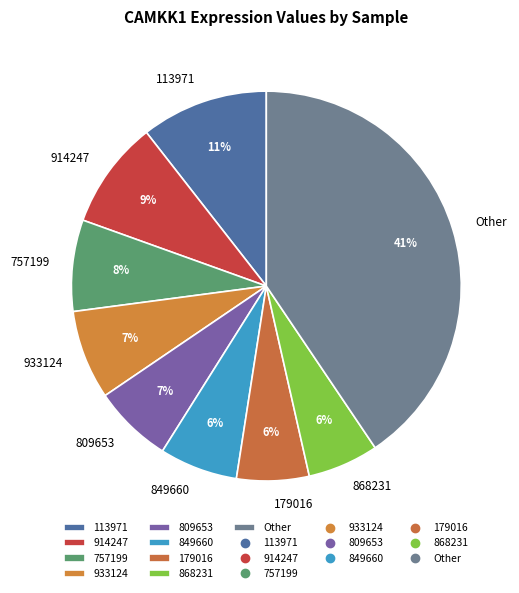

To the nearest percent, what is the difference between the largest and smallest slice percentages?

35%